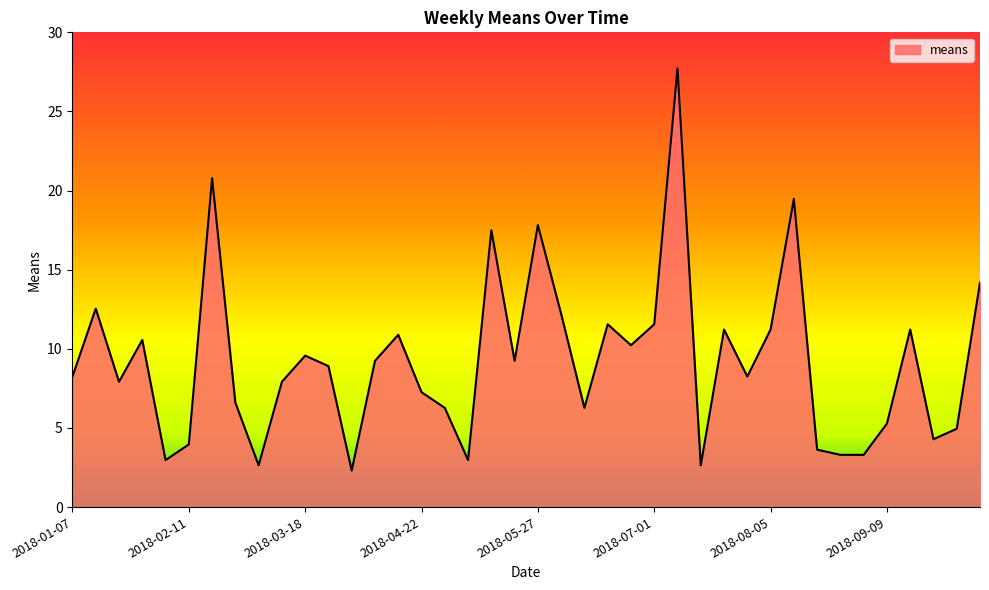

What is the difference between the maximum and minimum values?

25.4